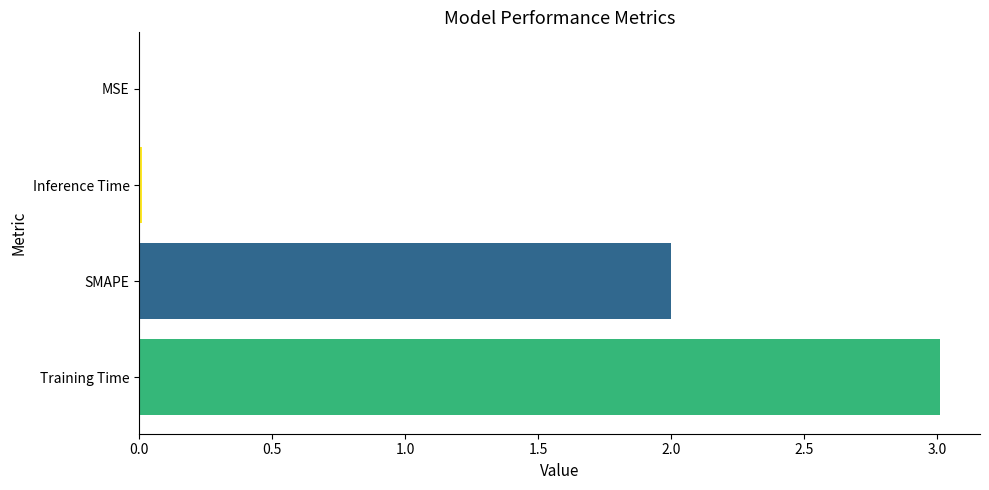

What is the sum of all values?

5.0